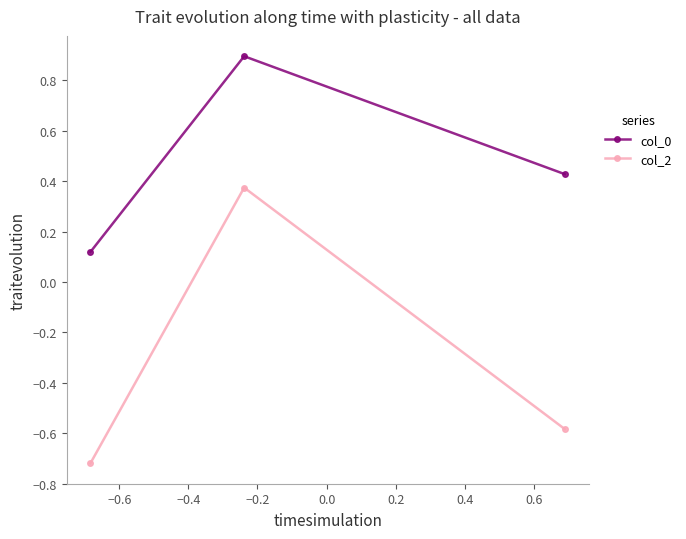

Is it true that col_2 equals -0.3 at −0.8?

False